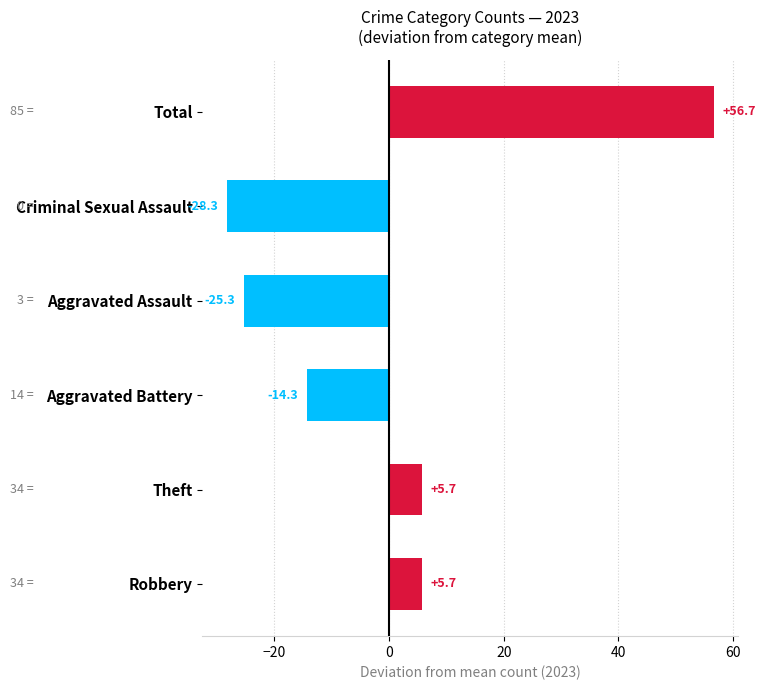

At which category does the chart reach its minimum across all series?

Criminal Sexual Assault